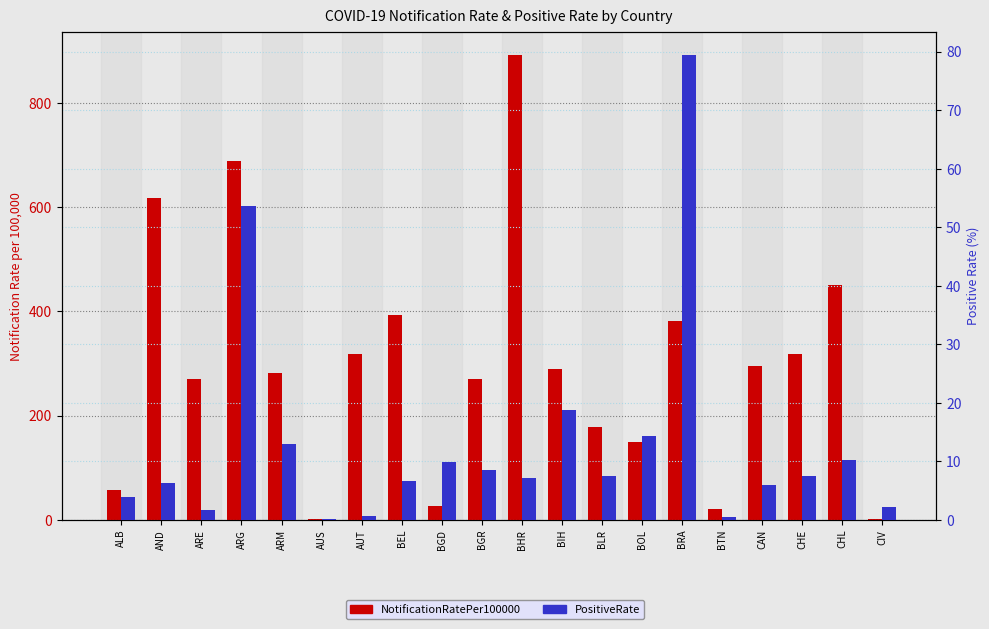

What is the sum of all PositiveRate values?

257.4